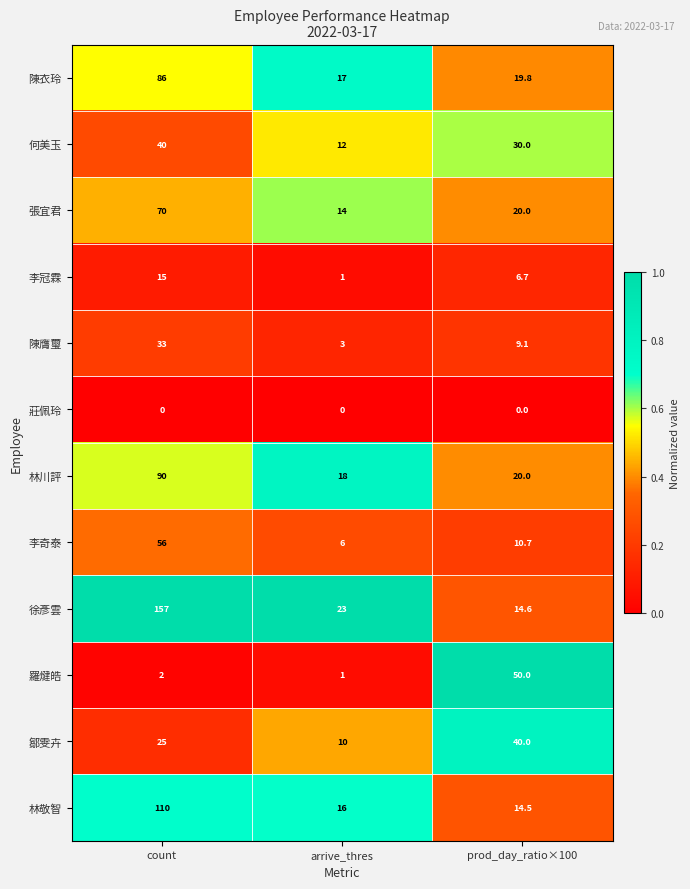

What is the maximum value shown in the chart?

157.0